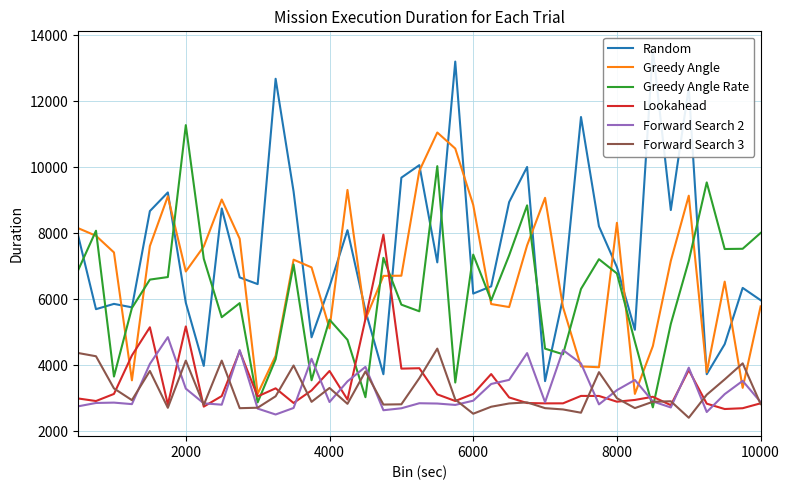

What is the maximum value for Greedy Angle?

11051